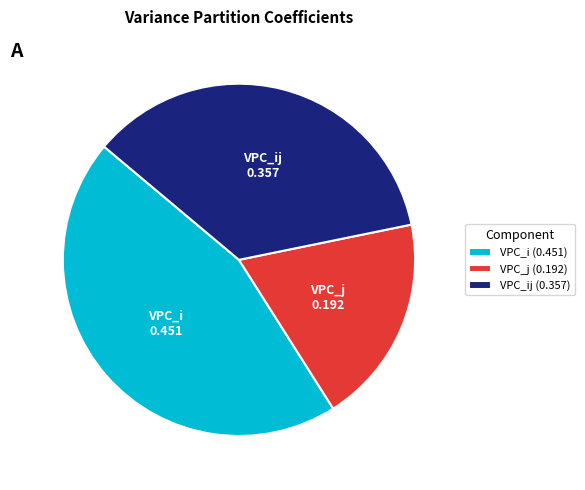

Is there a majority slice in this chart?

No